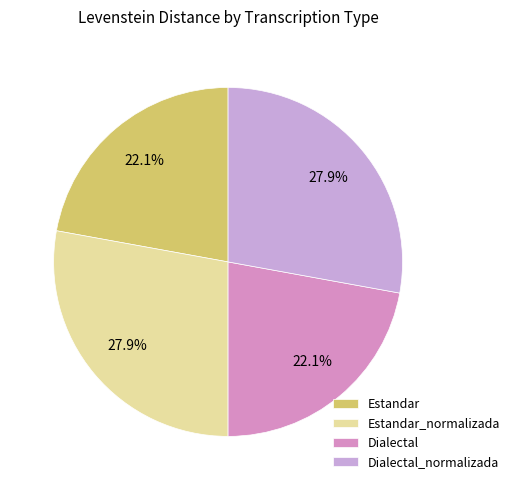

How many segments does this pie chart have?

4